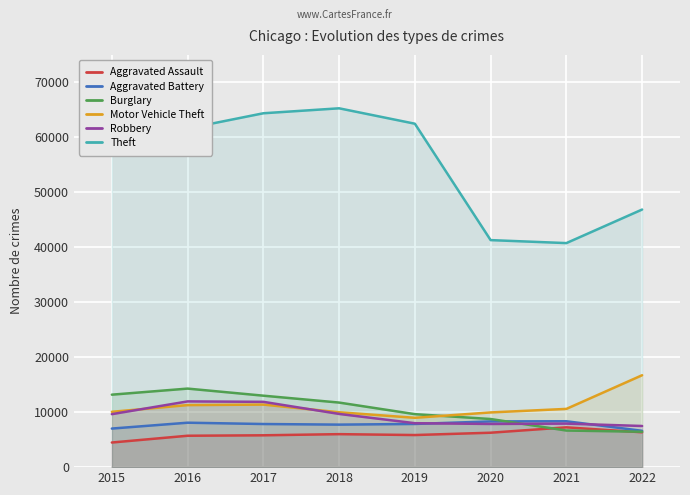

What is the total value across all series at 2019?

102787